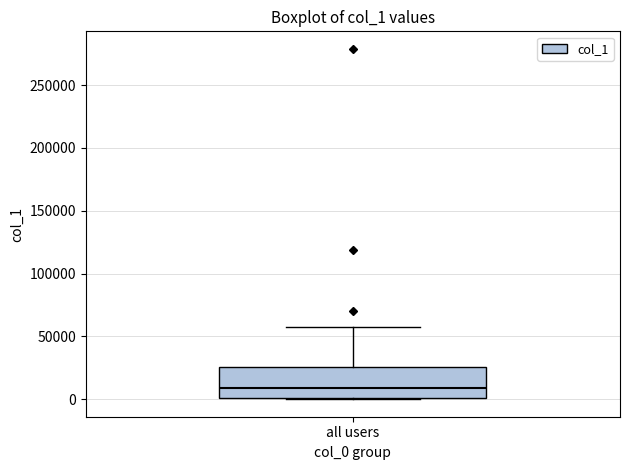

Transcribe this box plot: give where the median line is, the range the box spans, and where the two whiskers end, as read against the y-axis. The values are not printed on the chart, so give them approximately, as read against the axis.

median 10000, box 0 to 25000, whiskers 0 to 60000